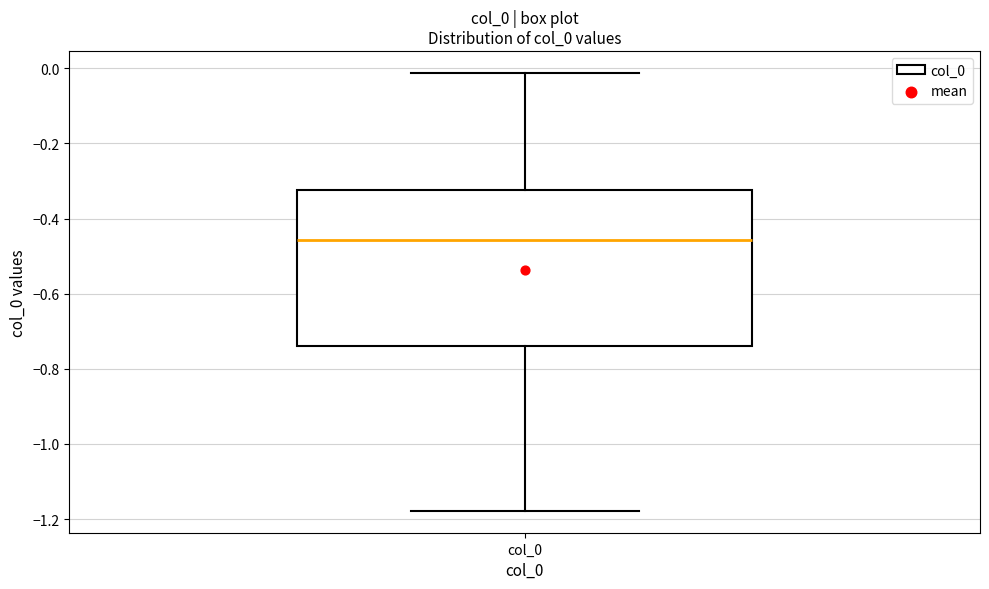

Read this box plot against the y-axis: the position of the median line, the range covered by the box, and the ends of both whiskers. The values are not printed on the chart, so give them approximately, as read against the axis.

median -0.46, box -0.74 to -0.32, whiskers -1.18 to -0.02